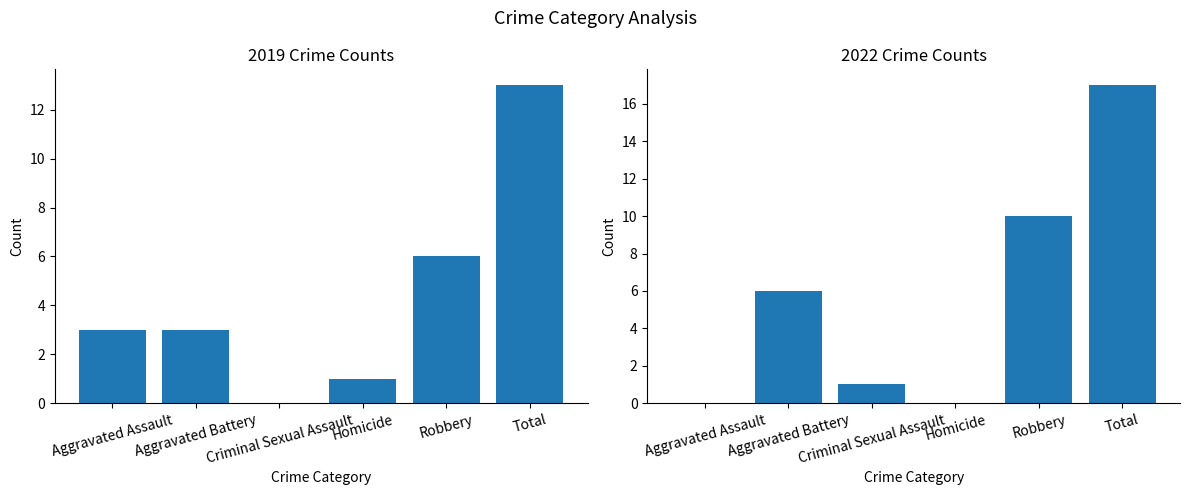

List the labels in order of 2019 value, largest first.

Total, Robbery, Aggravated Assault, Aggravated Battery, Homicide, Criminal Sexual Assault